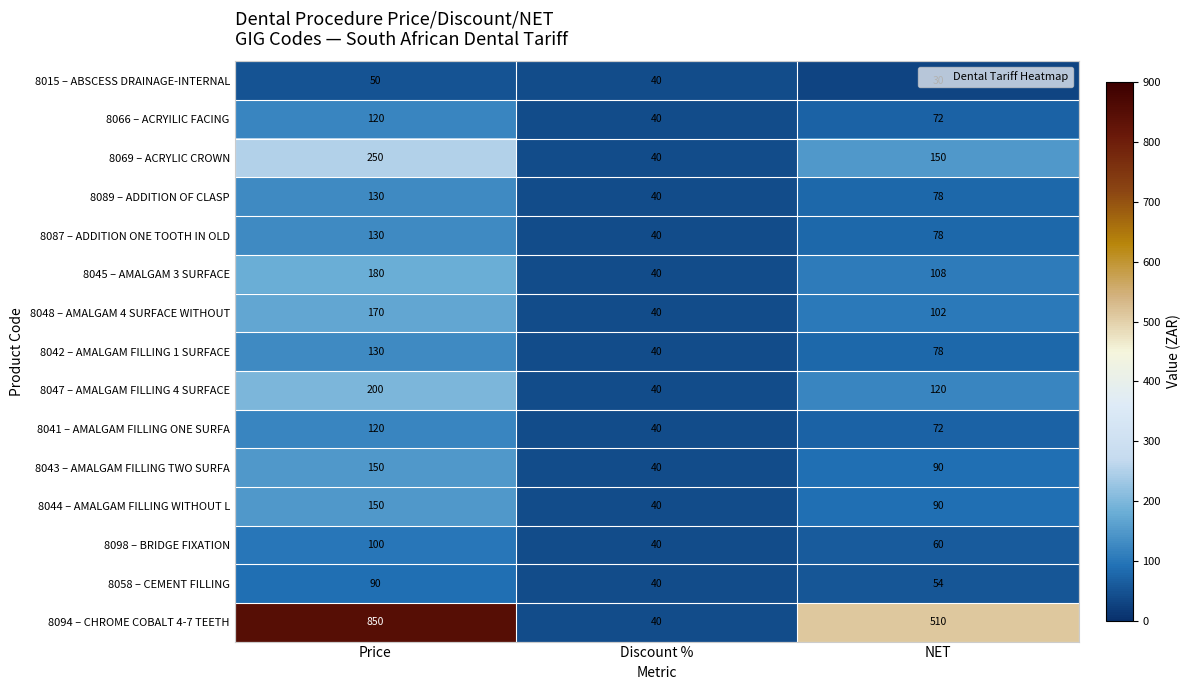

What value does the 8045 – AMALGAM 3 SURFACE series have at Price, to the nearest 10?

180